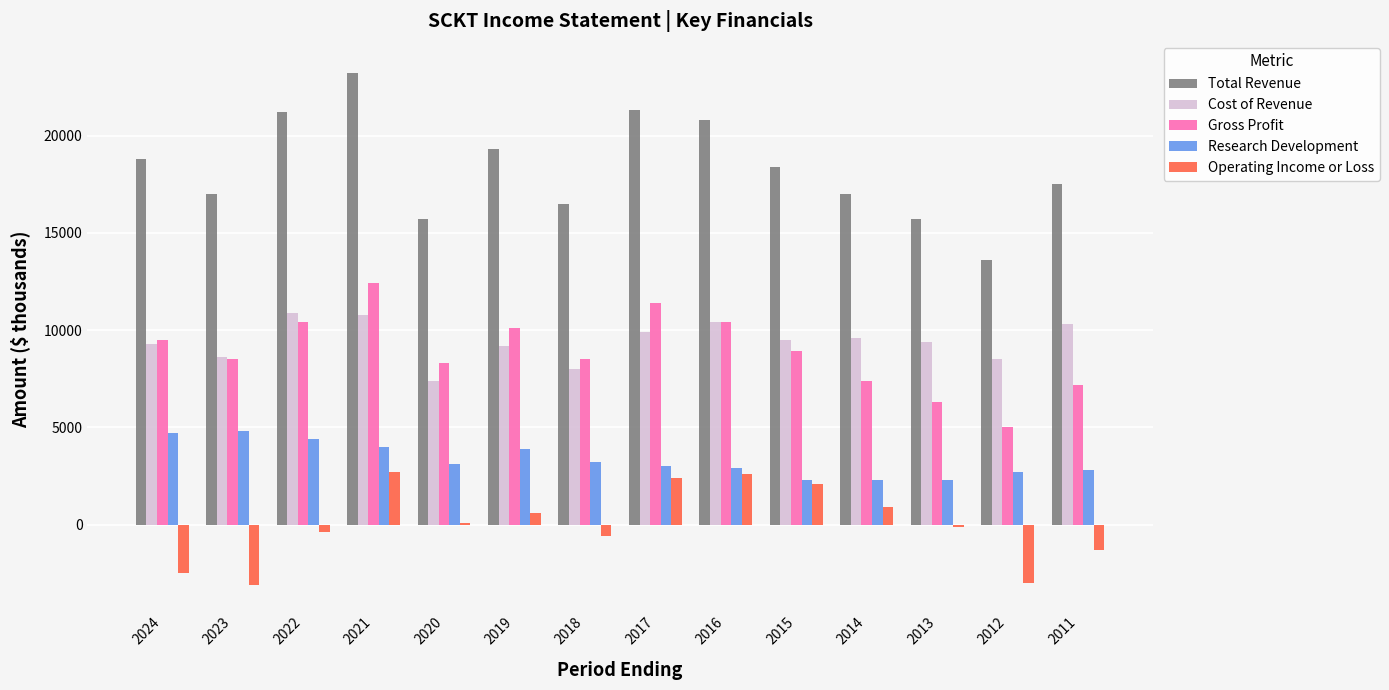

Is the value of Total Revenue at 2020 greater than the value of Operating Income or Loss at 2021?

Yes